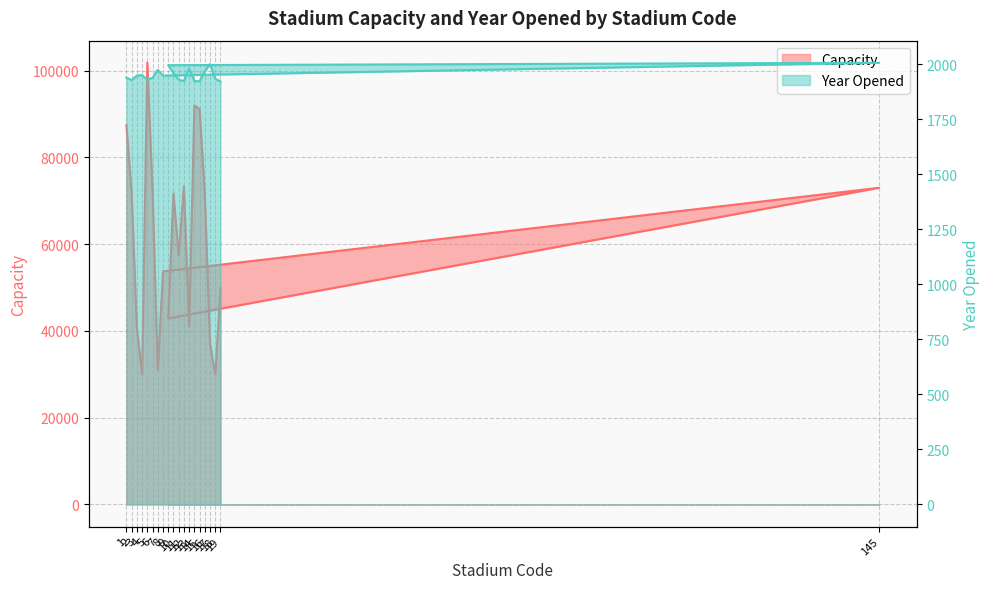

Reading left to right, what are all the values shown in this chart?

Capacity: 87451	71594	40646	30000	101821	72000	30964	53727	73000	42915	71706	57400	73347	41000	92000	91136	71294	37000	30000	50000
Year Opened: 1939	1927	1948	1950	1929	1938	1974	1948	2006	1995	1958	1929	1923	1980	1923	1922	1967	2000	1933	1921